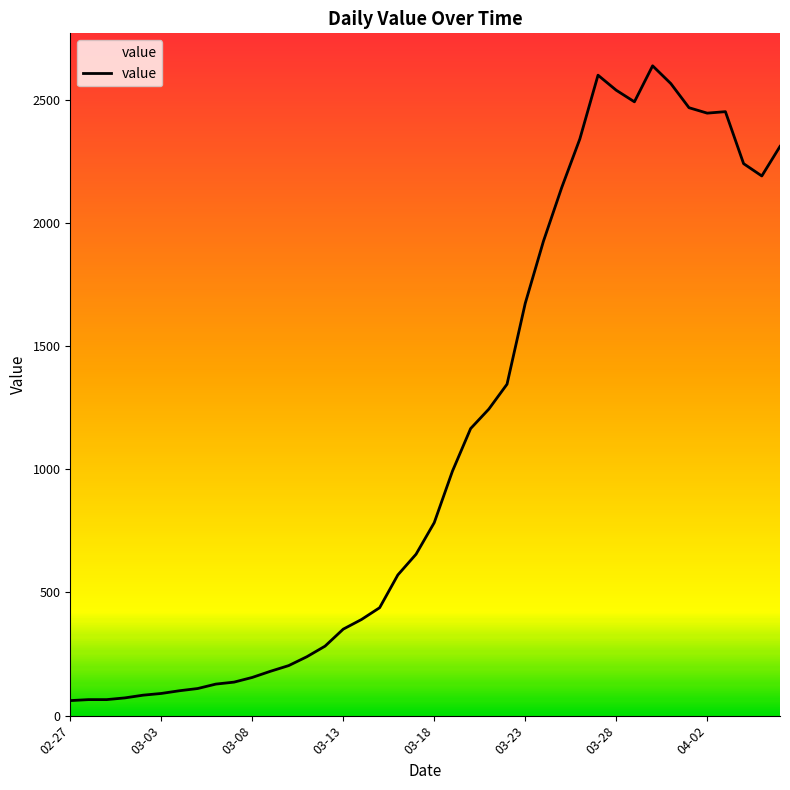

What is the minimum value shown in the chart?

61